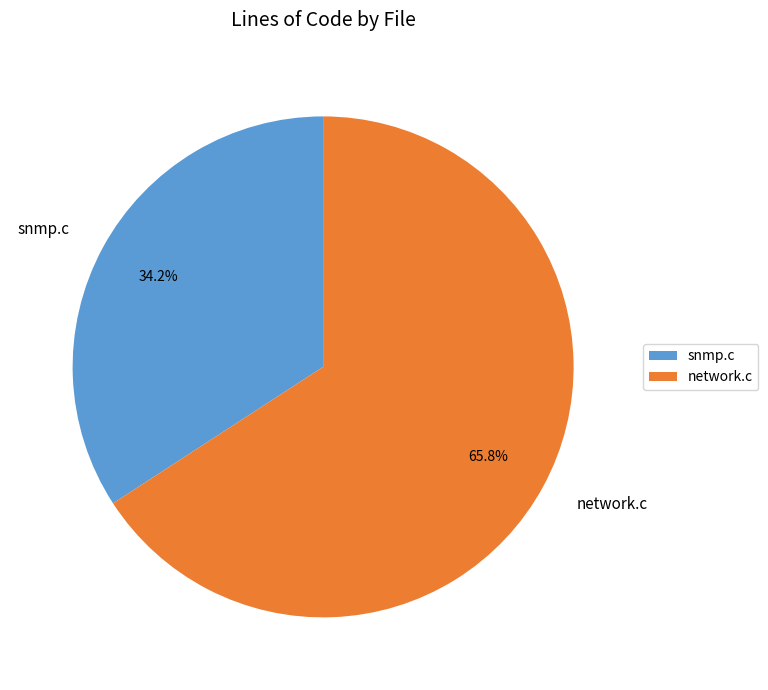

Rank the categories by value from highest to lowest.

network.c, snmp.c